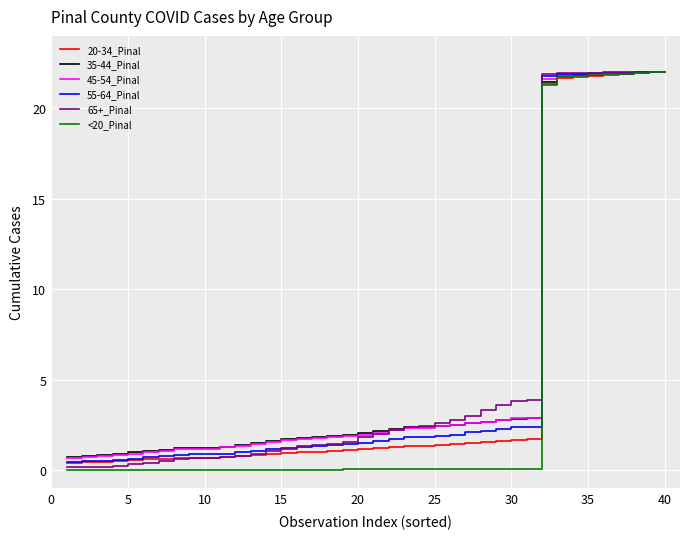

What is the maximum value shown in the chart?

22.0